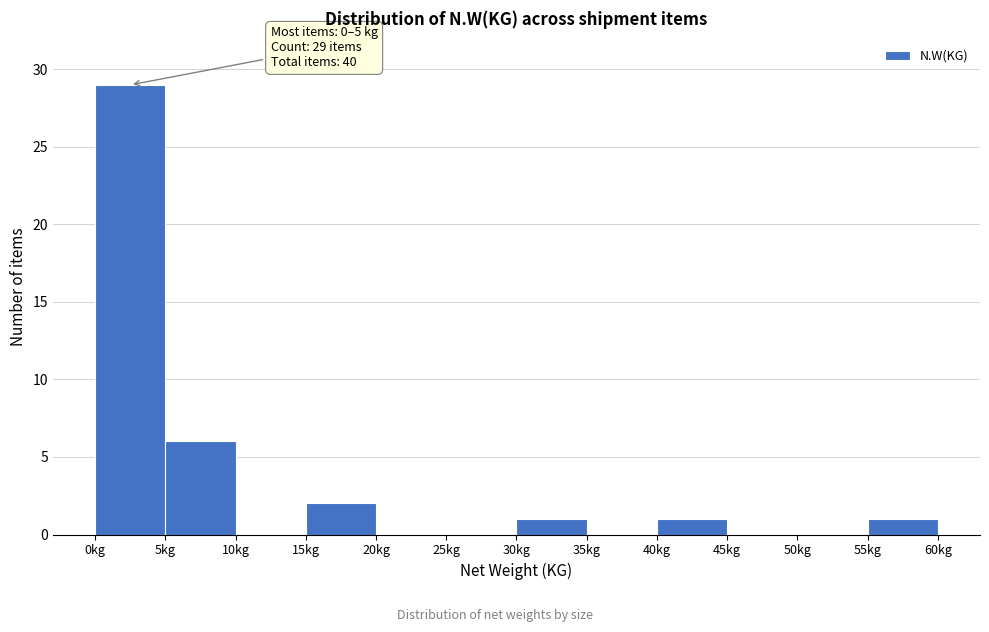

Which range on the x-axis has the tallest bar?

0 to 5